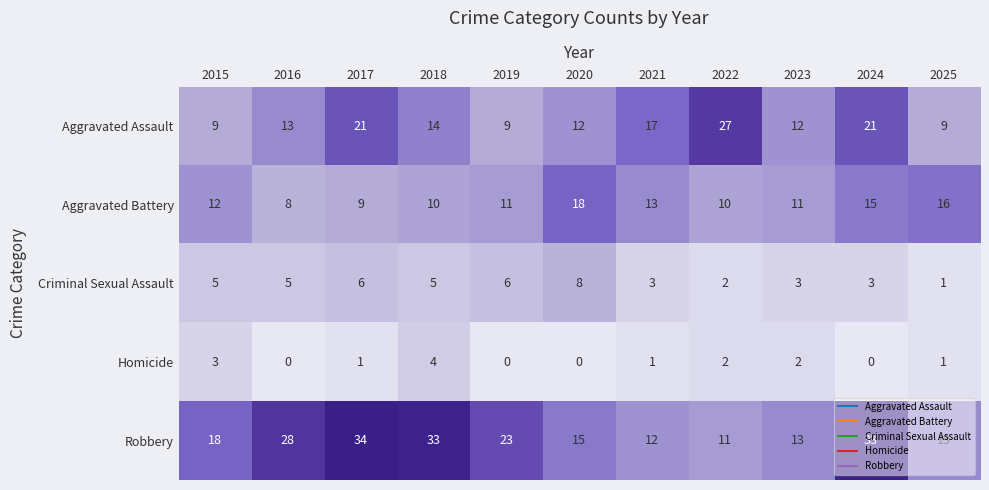

What is the sum of all Criminal Sexual Assault values?

47